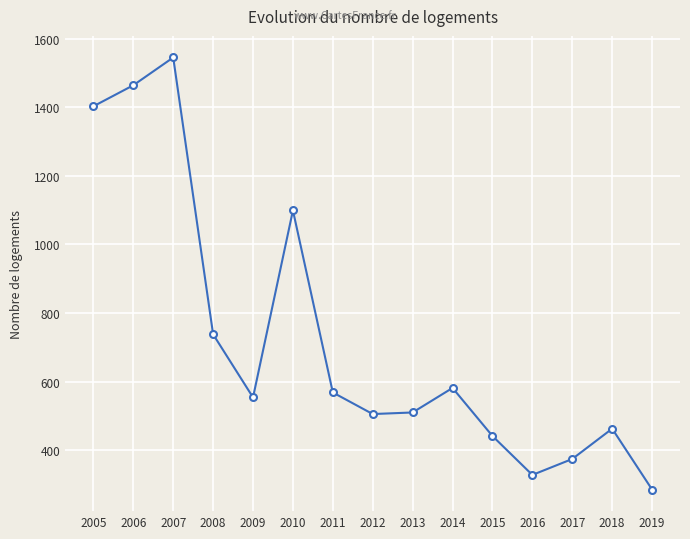

What is the difference between the values at 2019 and 2016?

42.6